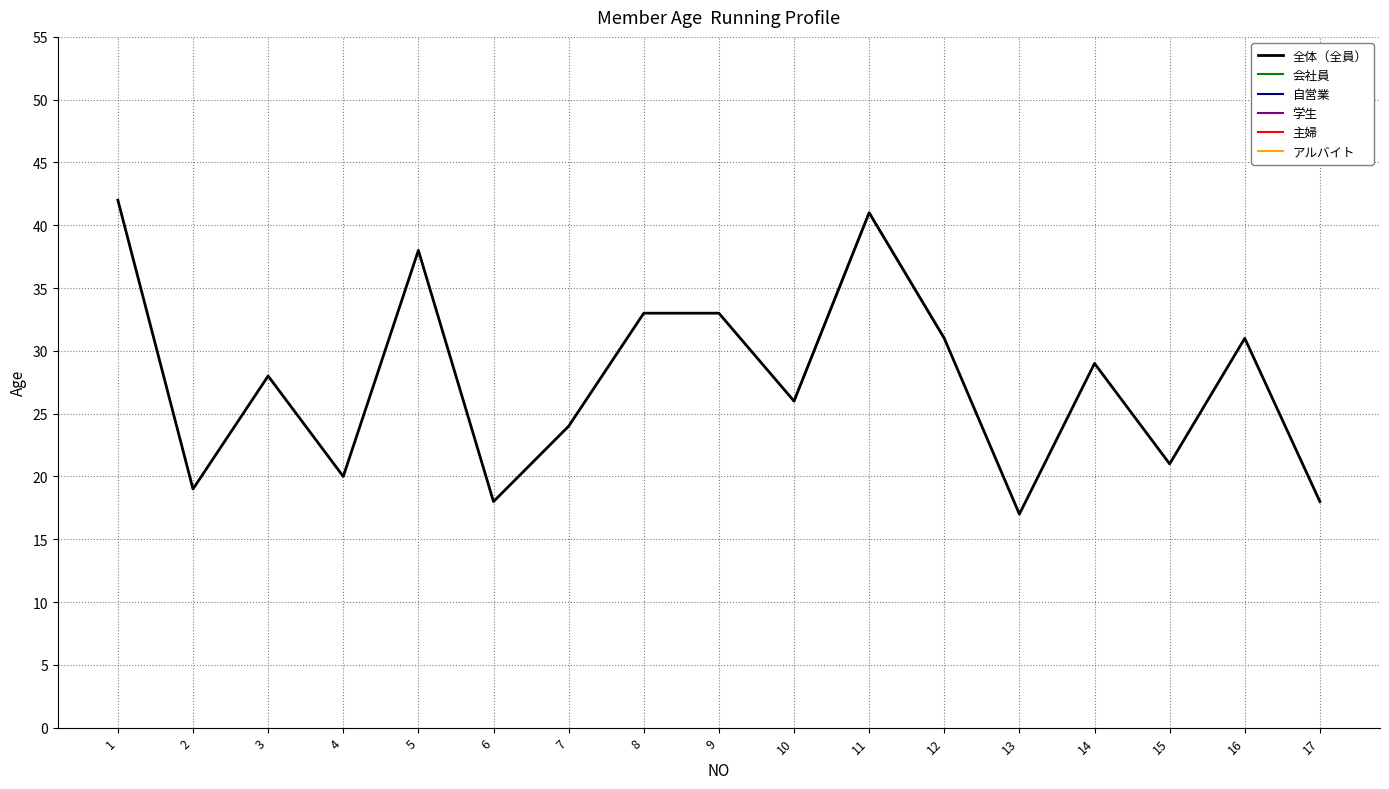

Which series has the largest range (max minus min)?

全体（全員）